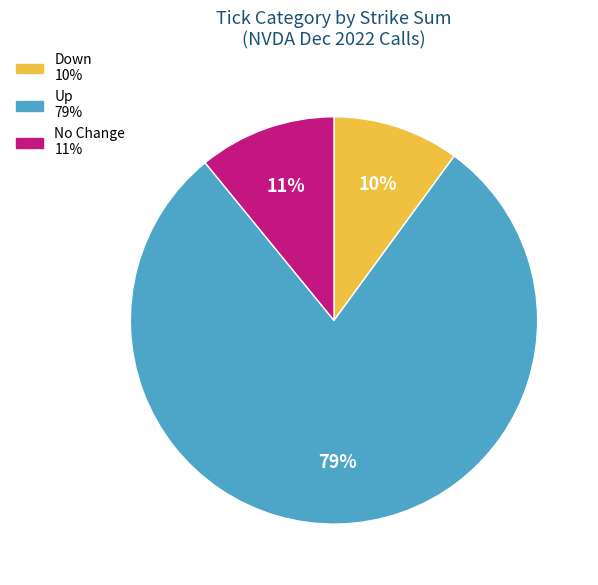

Is there any slice that represents more than half of the pie?

Yes